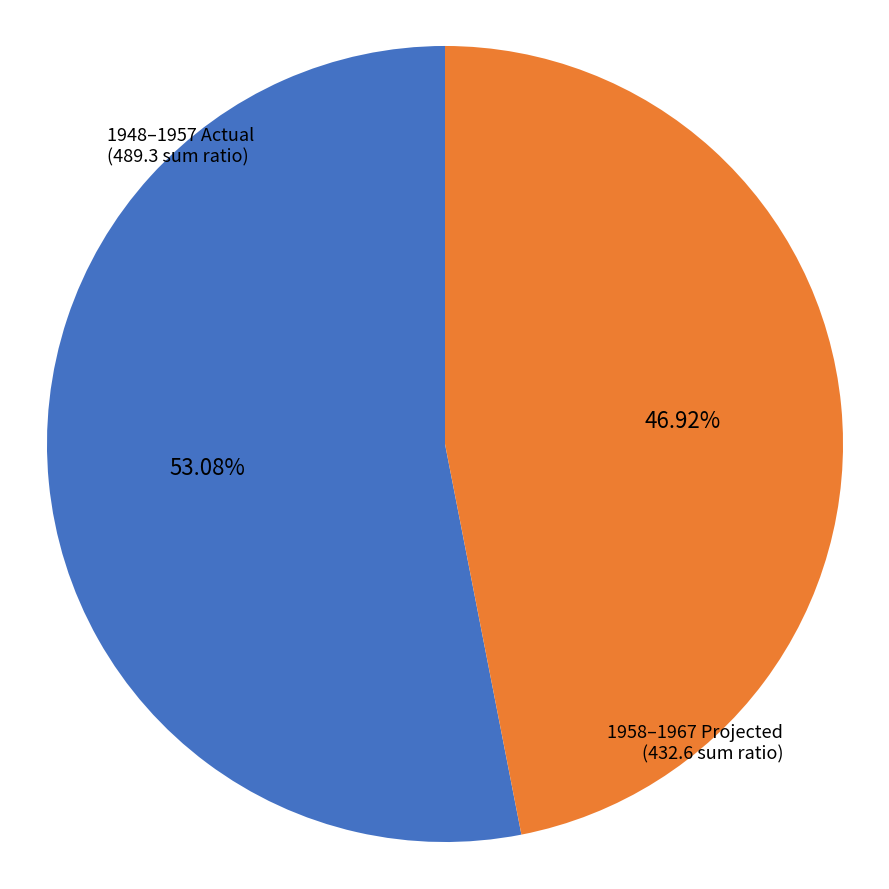

Is there any slice that represents more than half of the pie?

Yes